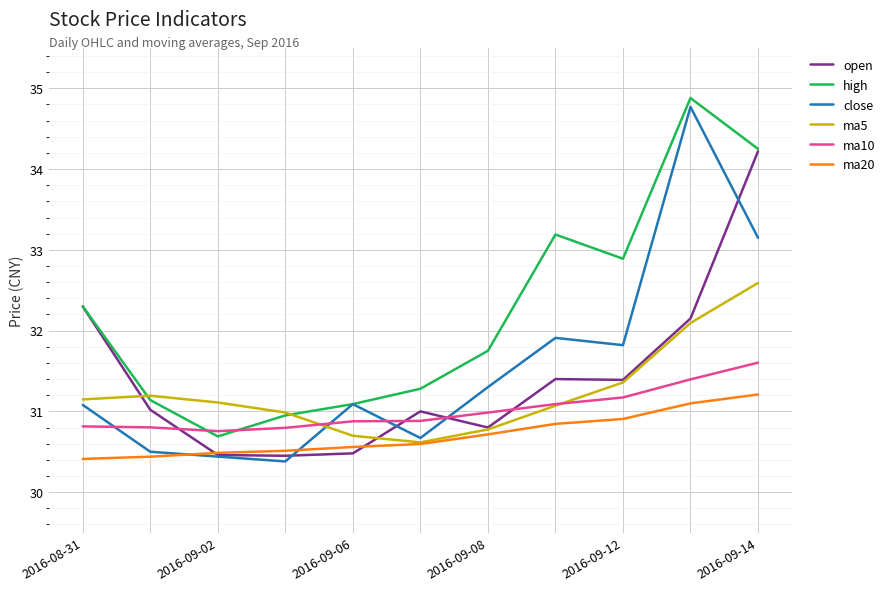

What are all the series names shown in the legend?

open, high, close, ma5, ma10, ma20